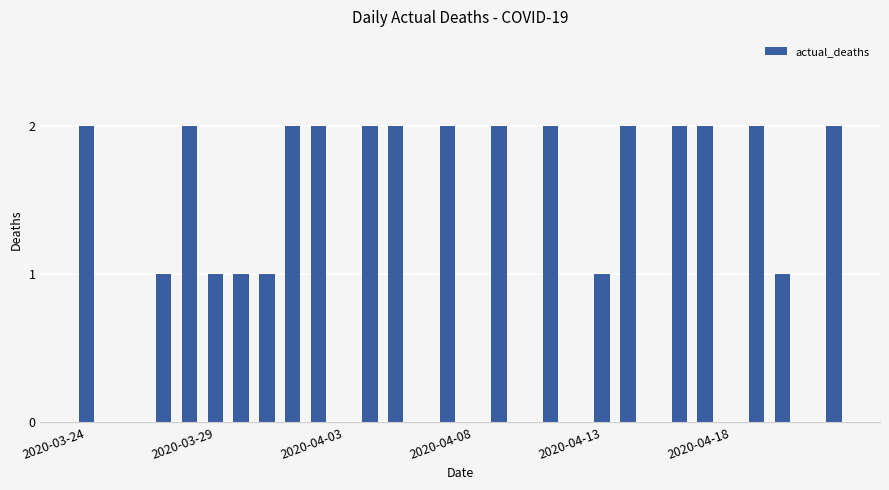

Count the number of categories in the chart.

30